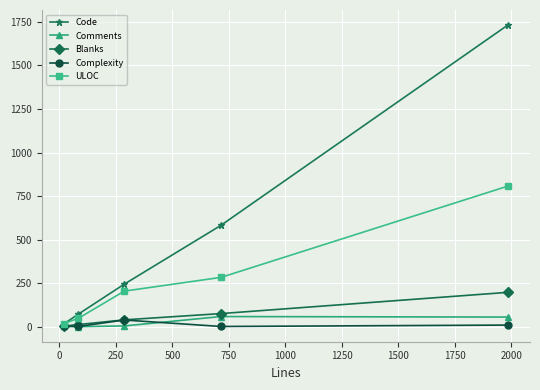

What is the maximum value for Blanks?

197